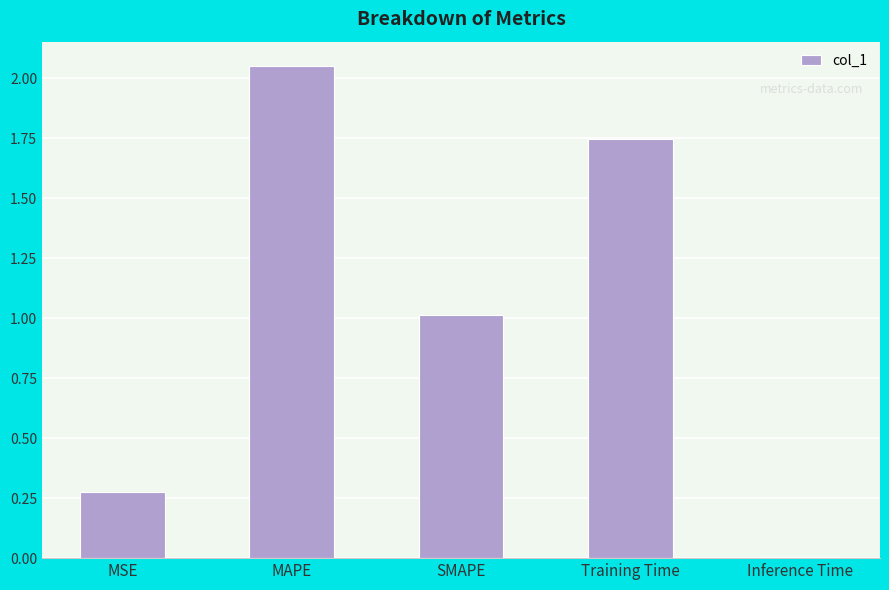

How many categories are shown in the chart?

5